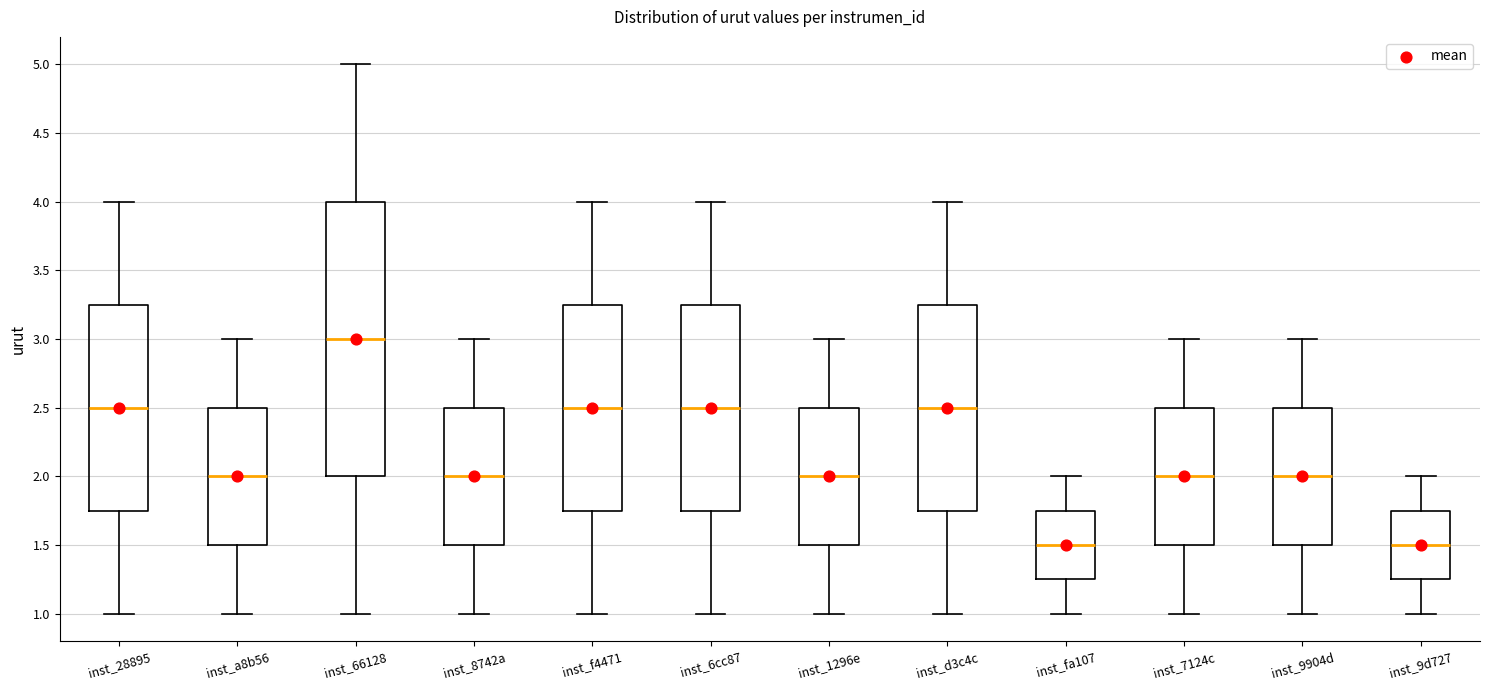

Which box is the tallest, from its lower edge to its upper edge?

inst_66128